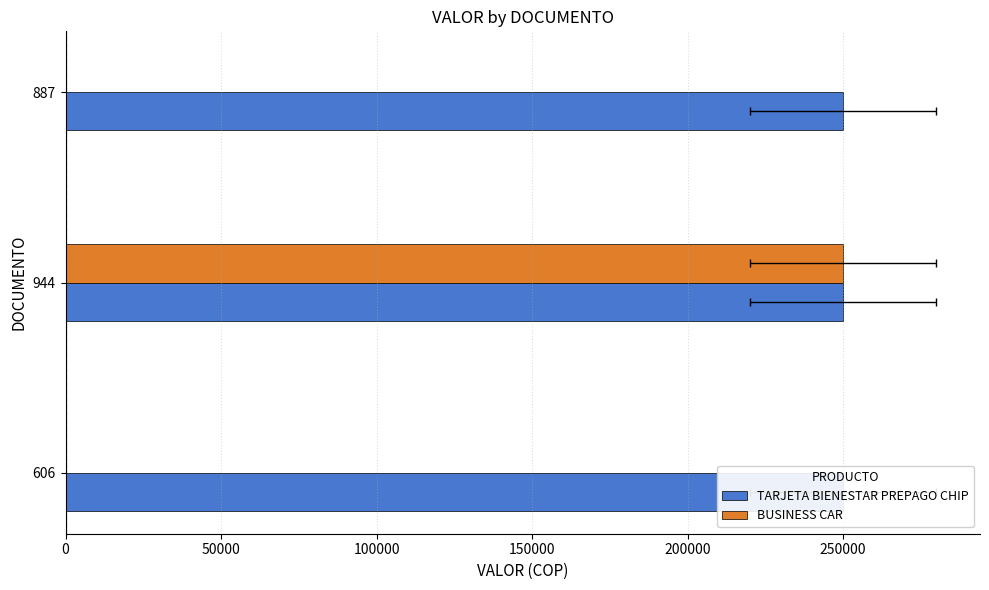

Between 50000 and 0, which is larger?

50000